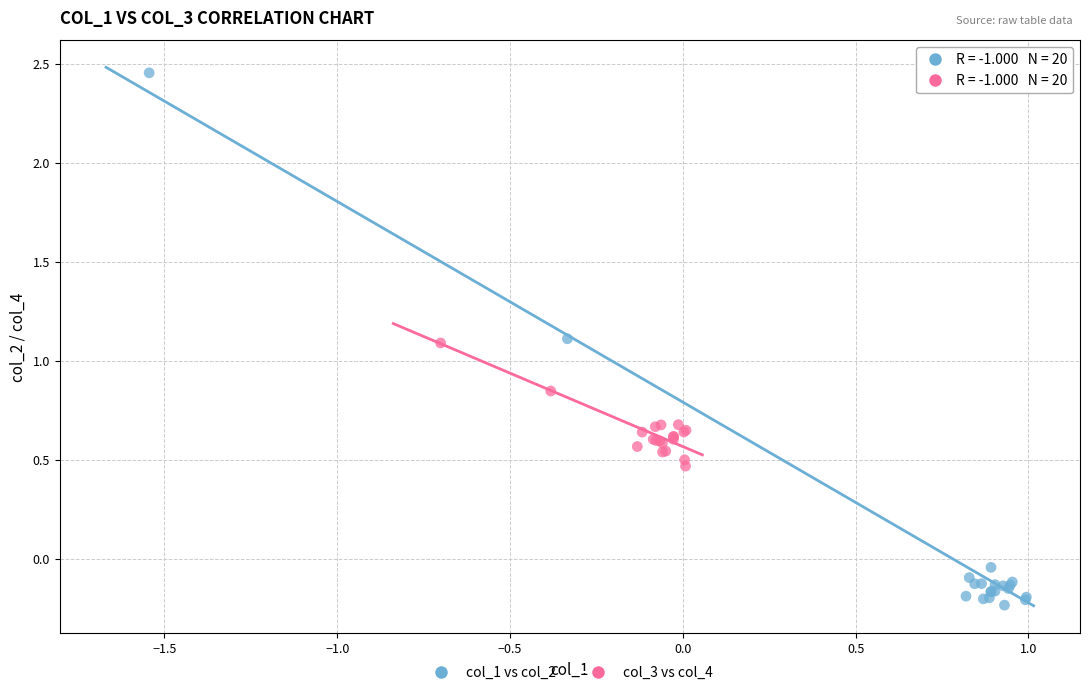

Which series contains the lowest Y value?

col_1 vs col_2